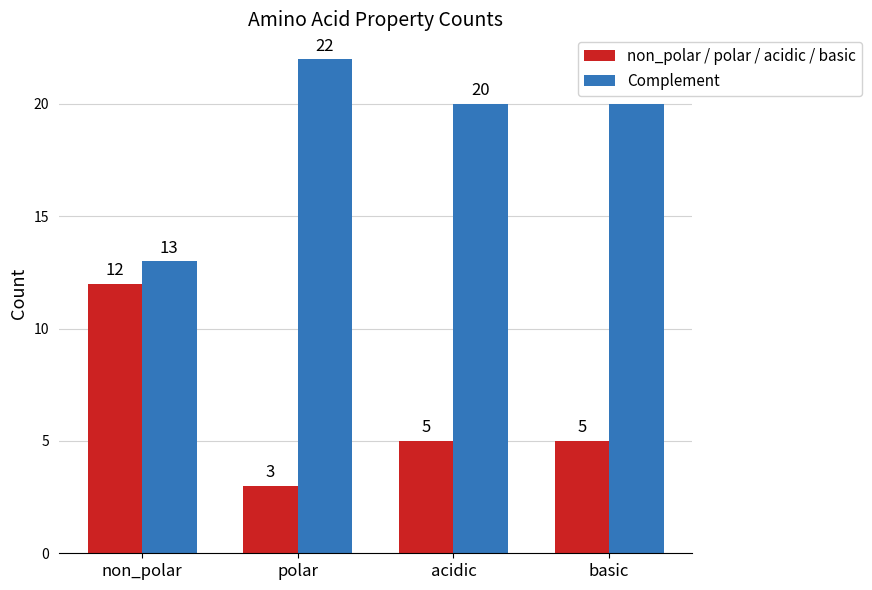

Rank the series at non_polar from lowest to highest value.

non_polar / polar / acidic / basic, Complement